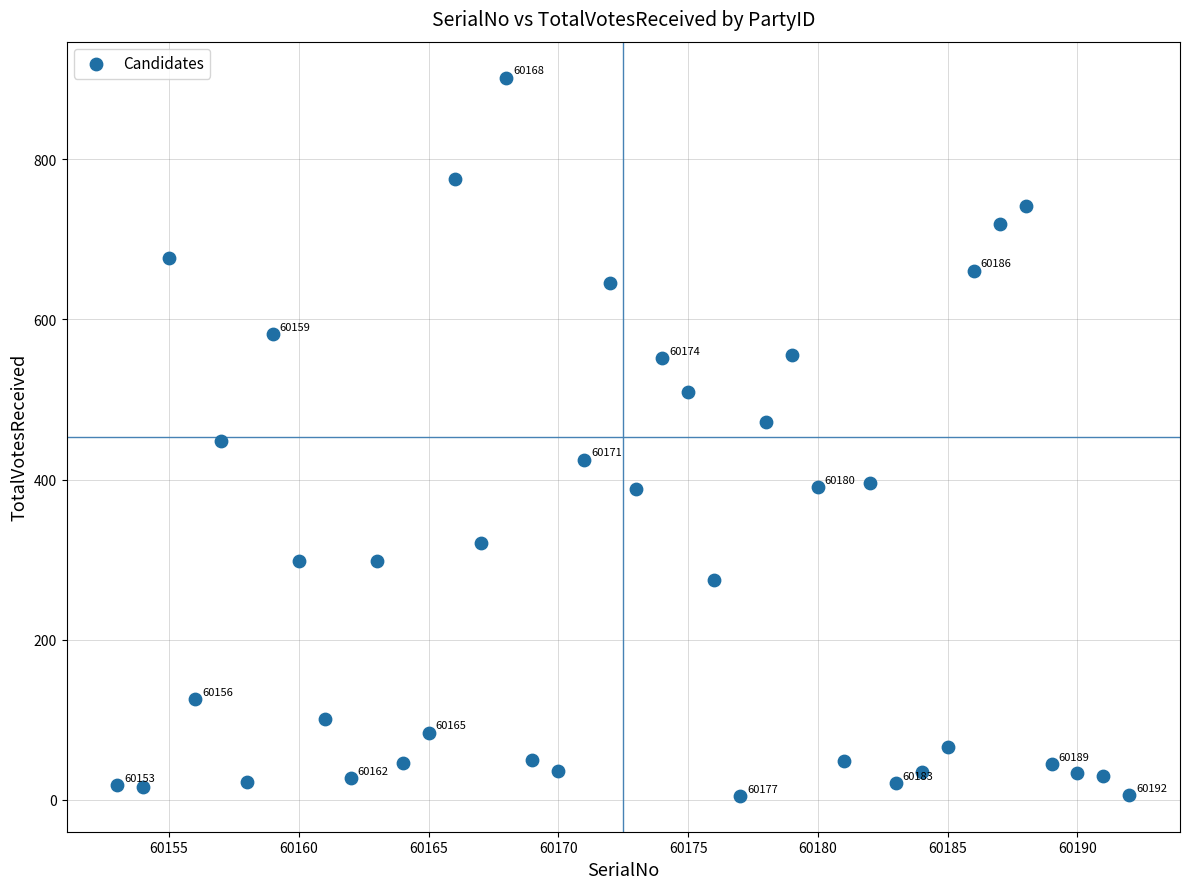

What is the range of X values (max minus min)?

39